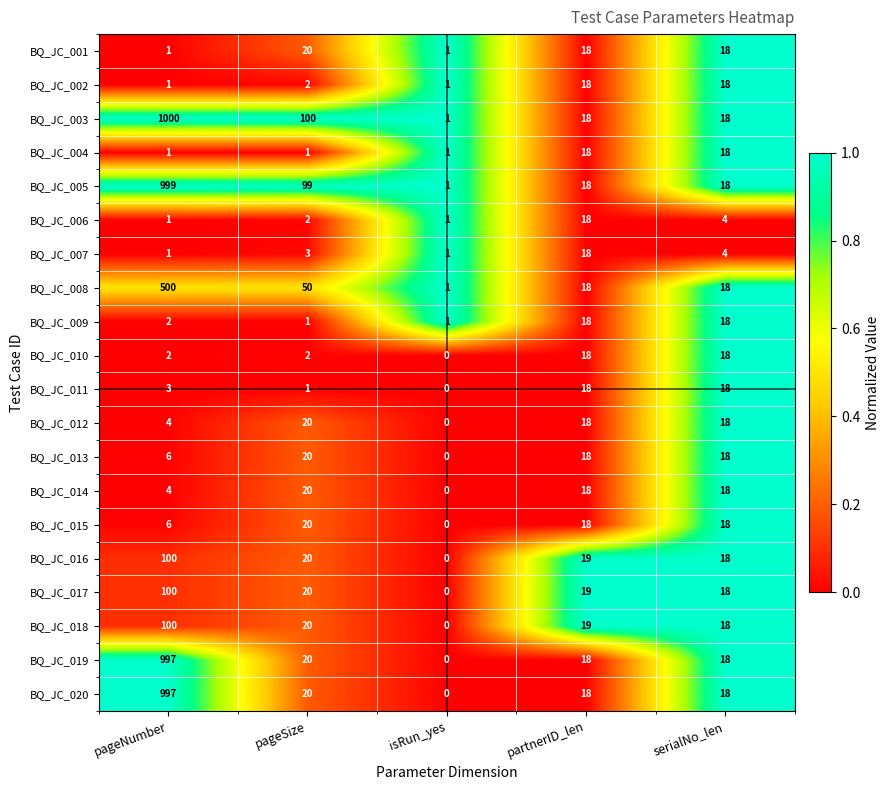

At which category is the sum across all series the highest?

pageNumber